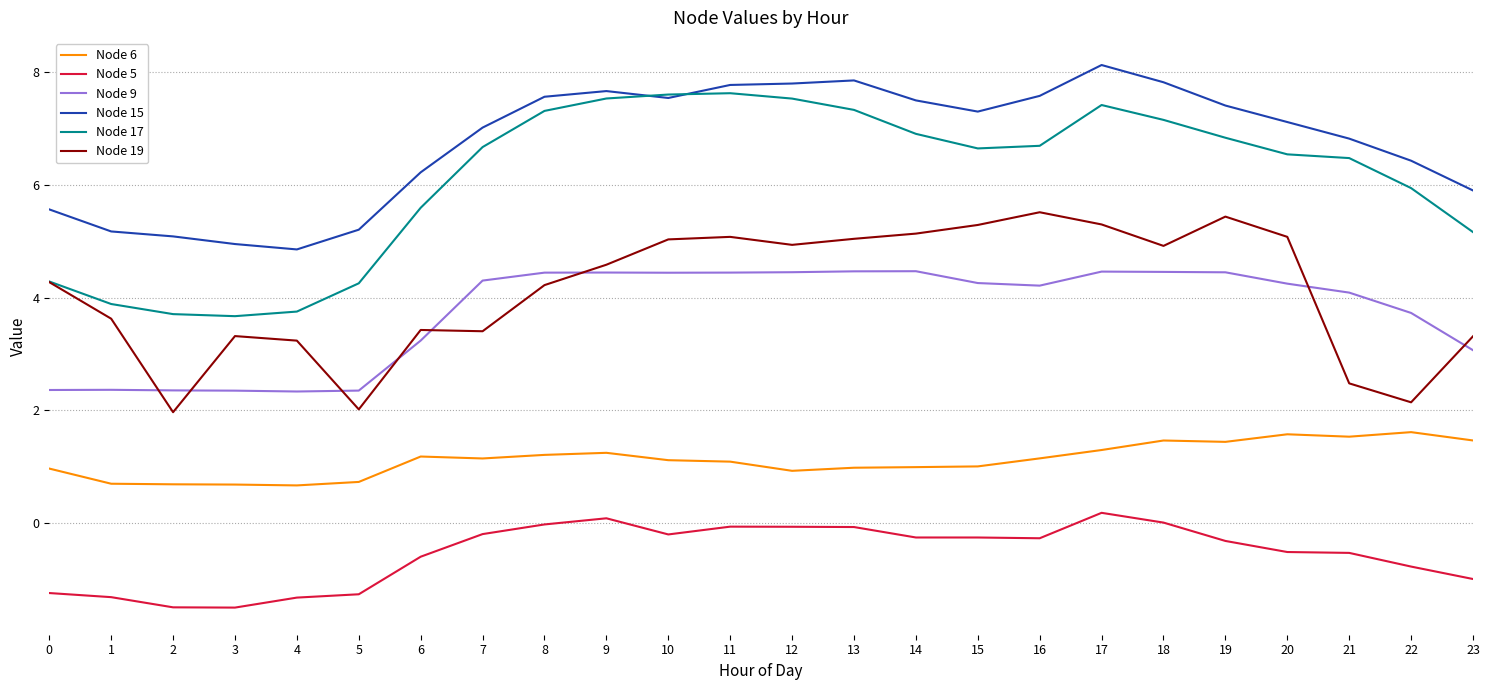

What is the sum of all Node 9 values?

89.8